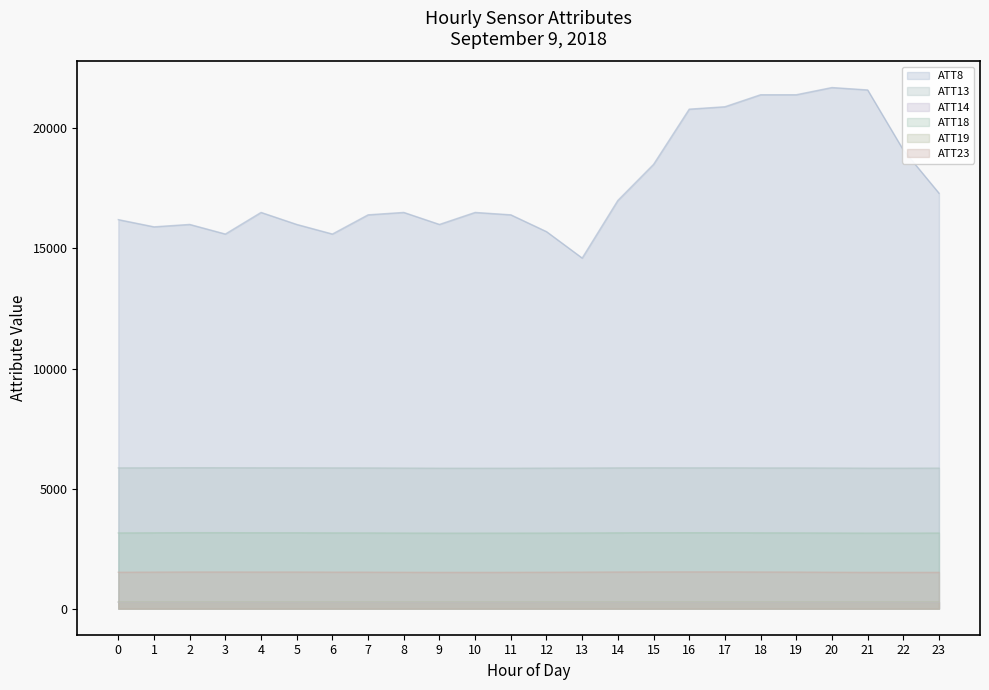

True or false: ATT13 and ATT18 intersect in this chart.

False